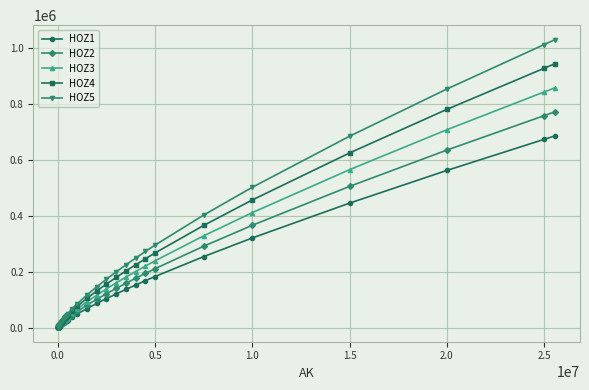

Rank the series by their average value, from highest to lowest.

HOZ5, HOZ4, HOZ3, HOZ2, HOZ1